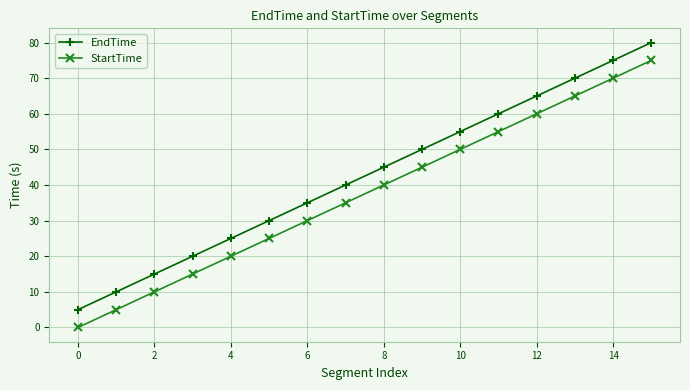

What is the sum of all StartTime values?

600